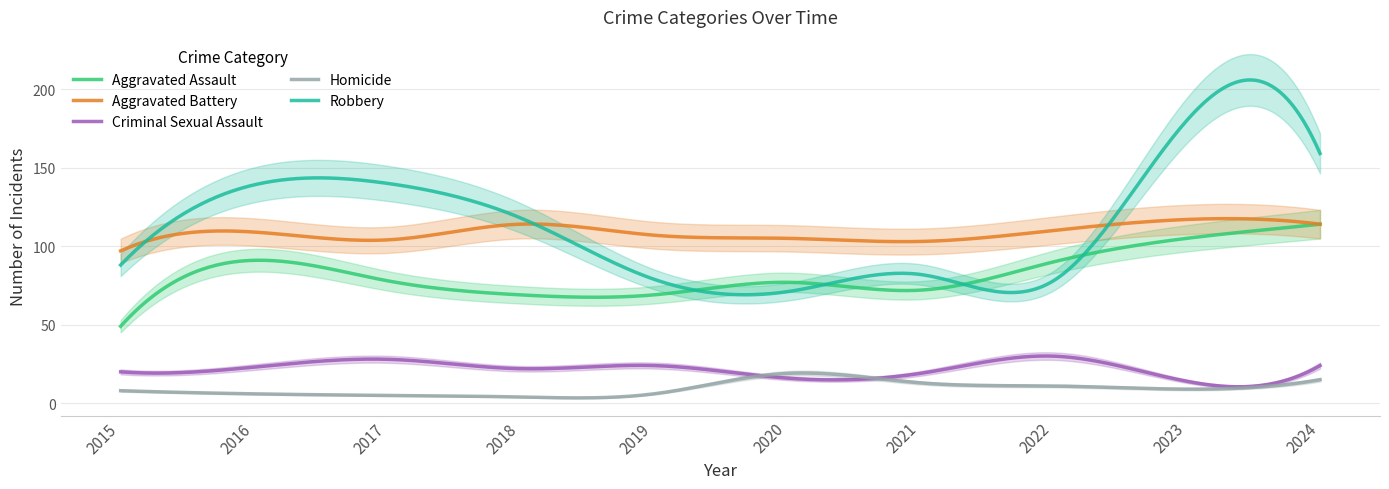

Is the value of Aggravated Assault at 2017 greater than the value of Robbery at 2020?

Yes